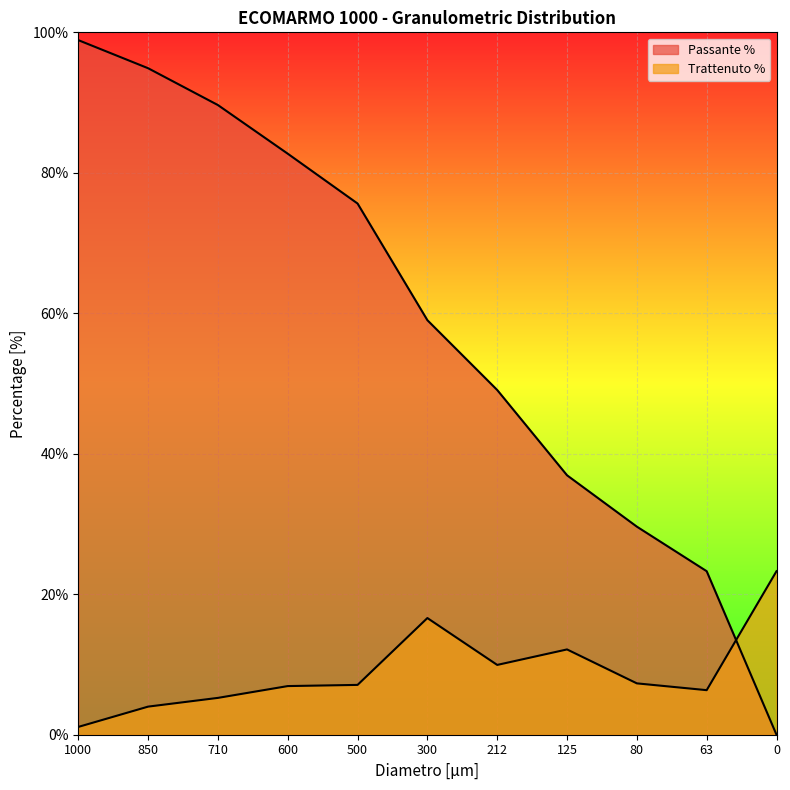

Count the number of data series in this chart.

2